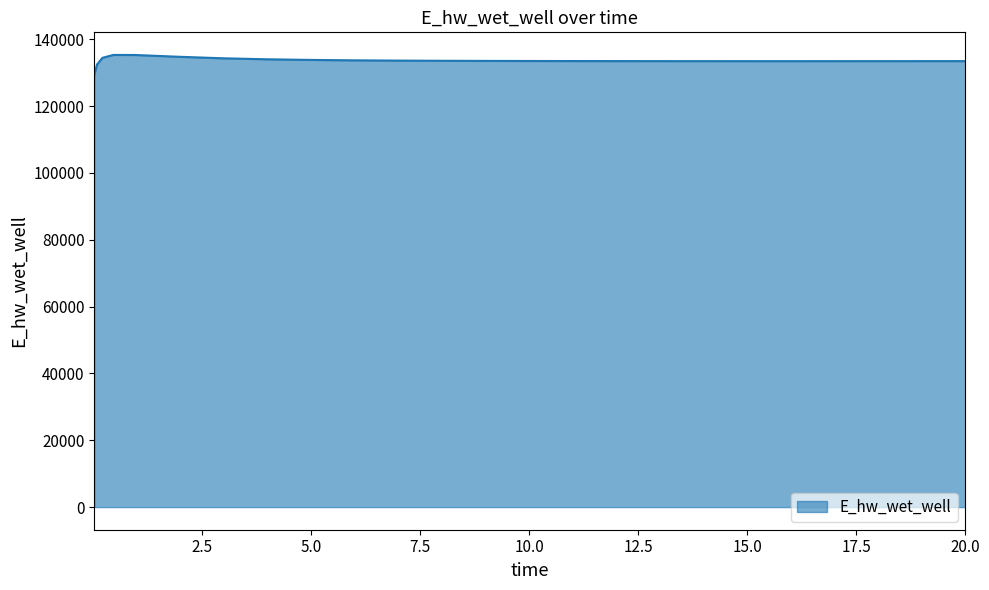

What is the greatest value displayed?

135275.7